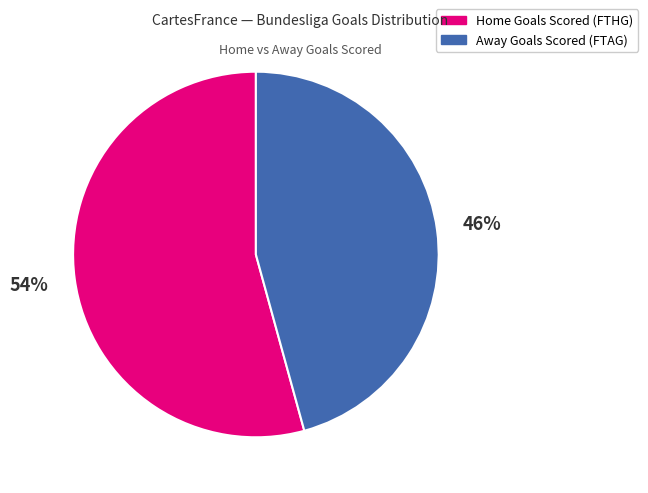

To the nearest percent, what is the average slice percentage?

50%